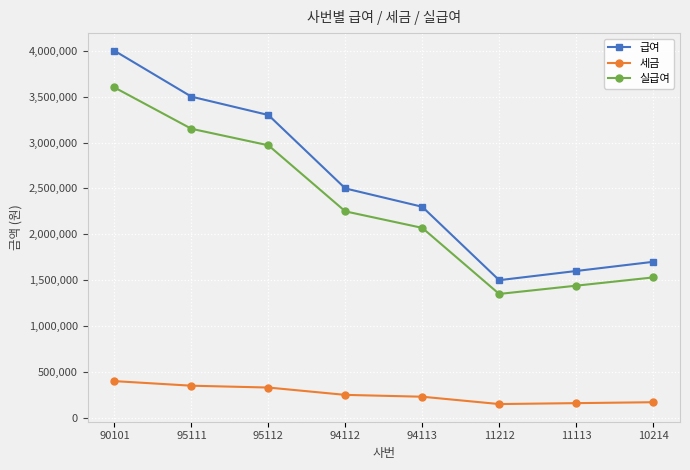

Where is 급여 nearest to the value 2750000?

94112